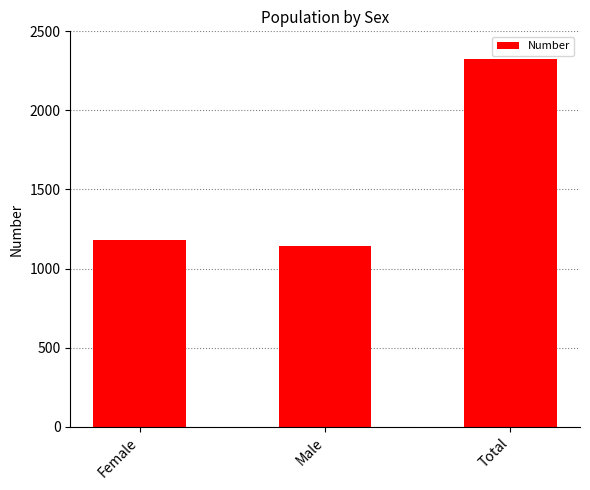

Reading left to right, transcribe all the data shown in this chart.

1181	1141	2322